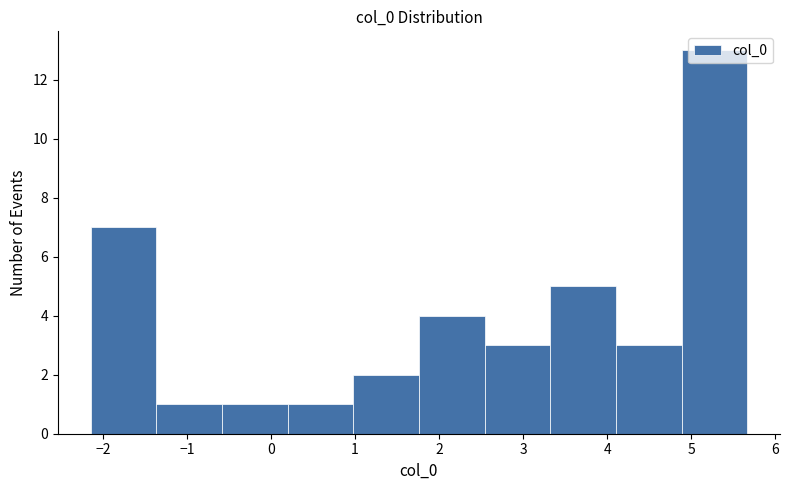

Reading left to right, list every bar in this chart as the range it spans on the x-axis followed by its height. Neither the bar edges nor the heights are printed on the chart, so give them approximately, as read against the axes.

-2.1 to -1.4: 7
-1.4 to -0.6: 1
-0.6 to 0.2: 1
0.2 to 1.0: 1
1.0 to 1.8: 2
1.8 to 2.5: 4
2.5 to 3.3: 3
3.3 to 4.1: 5
4.1 to 4.9: 3
4.9 to 5.7: 13